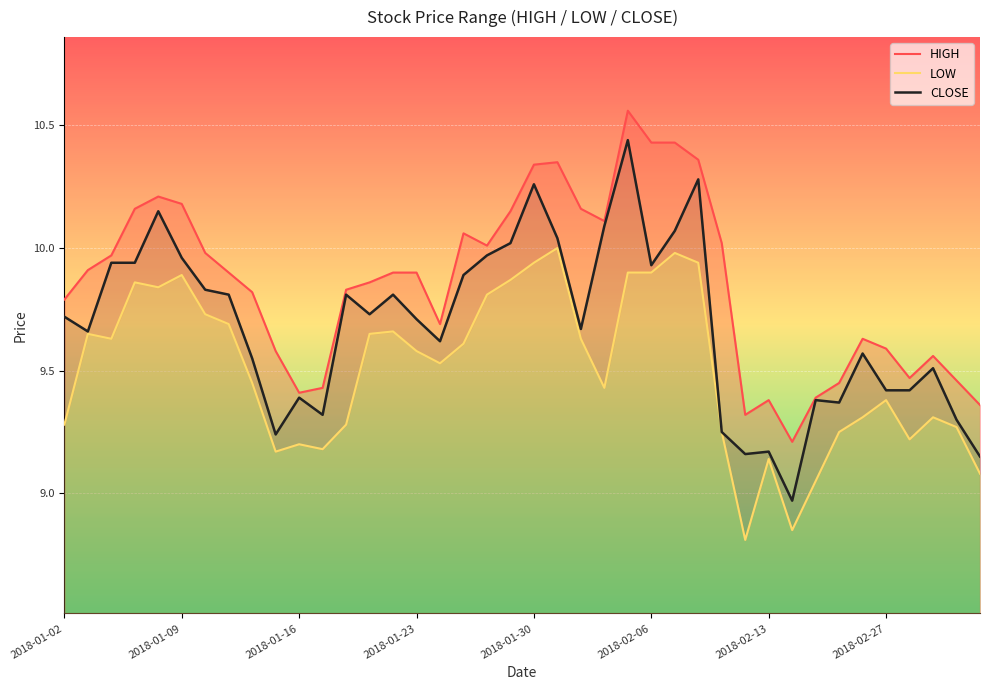

The value of CLOSE at 2018-02-13 is 2.6. True or false?

False